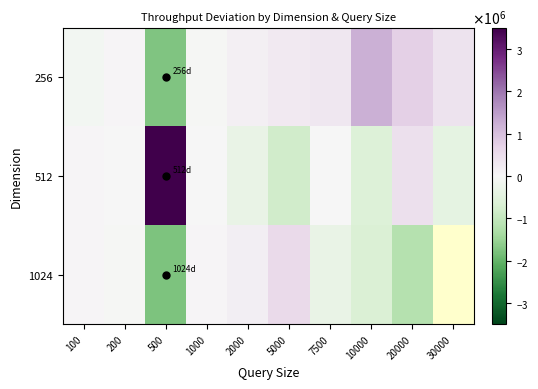

What is the difference between the second highest and second lowest values in the 512 series?

1025601.7